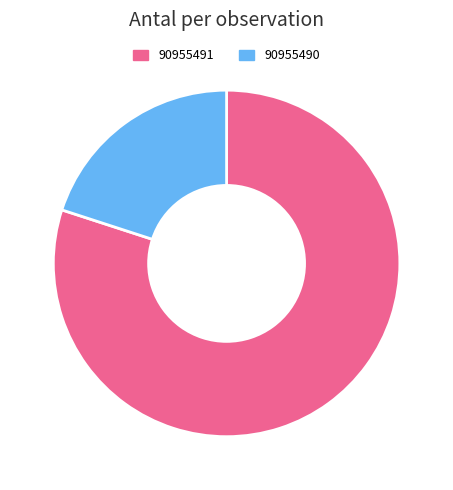

Rank the categories by value from highest to lowest.

90955491, 90955490